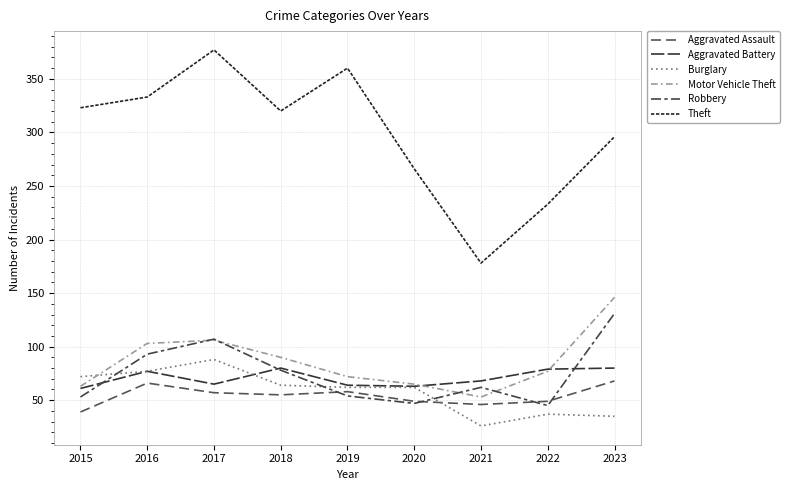

Which series changed the most between 2020 and 2023?

Robbery